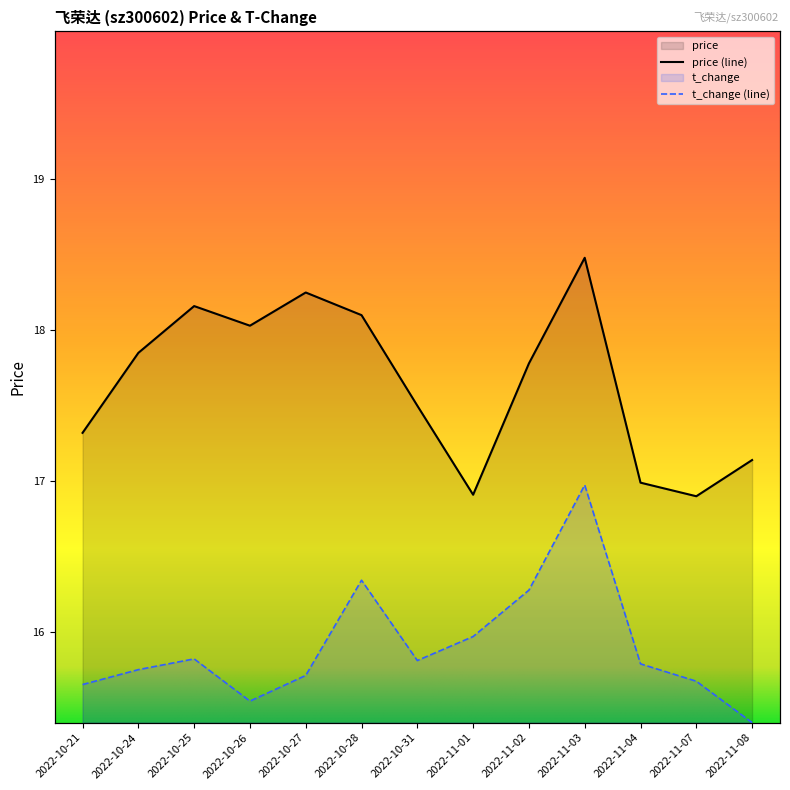

Does the chart have visible grid lines?

No